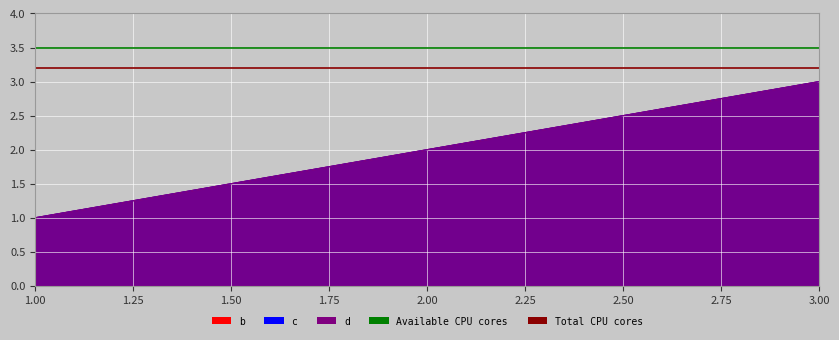

At how many categories does at least one series exceed 3?

2